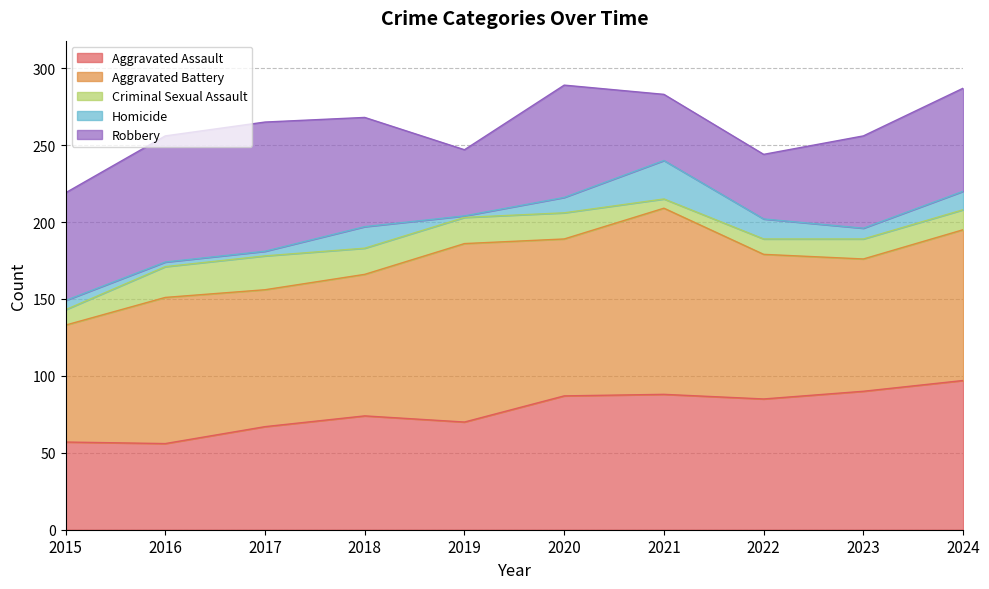

What is the spread (max minus min) of values at 2023?

83